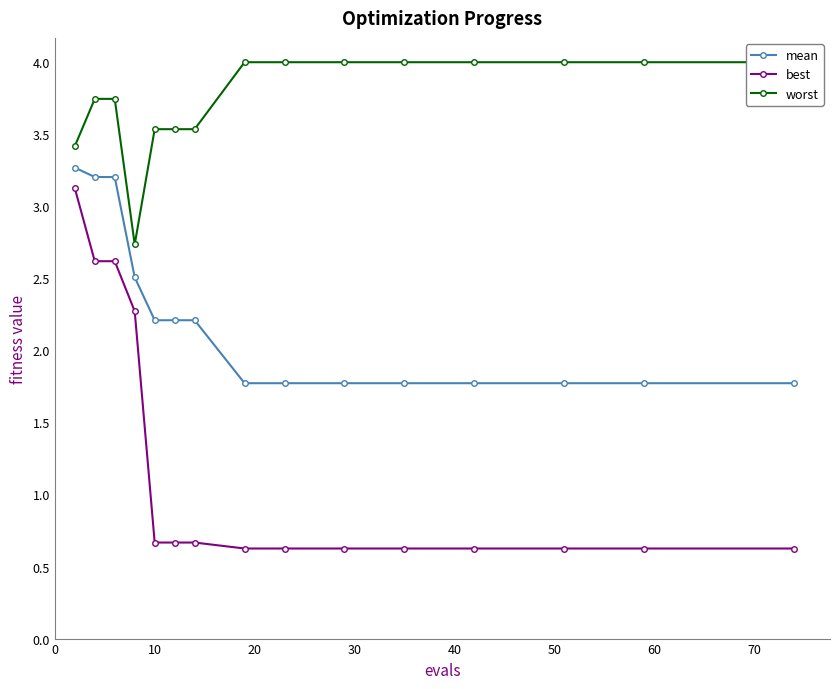

What is the value of the mean point at the 3rd from the left?

3.2